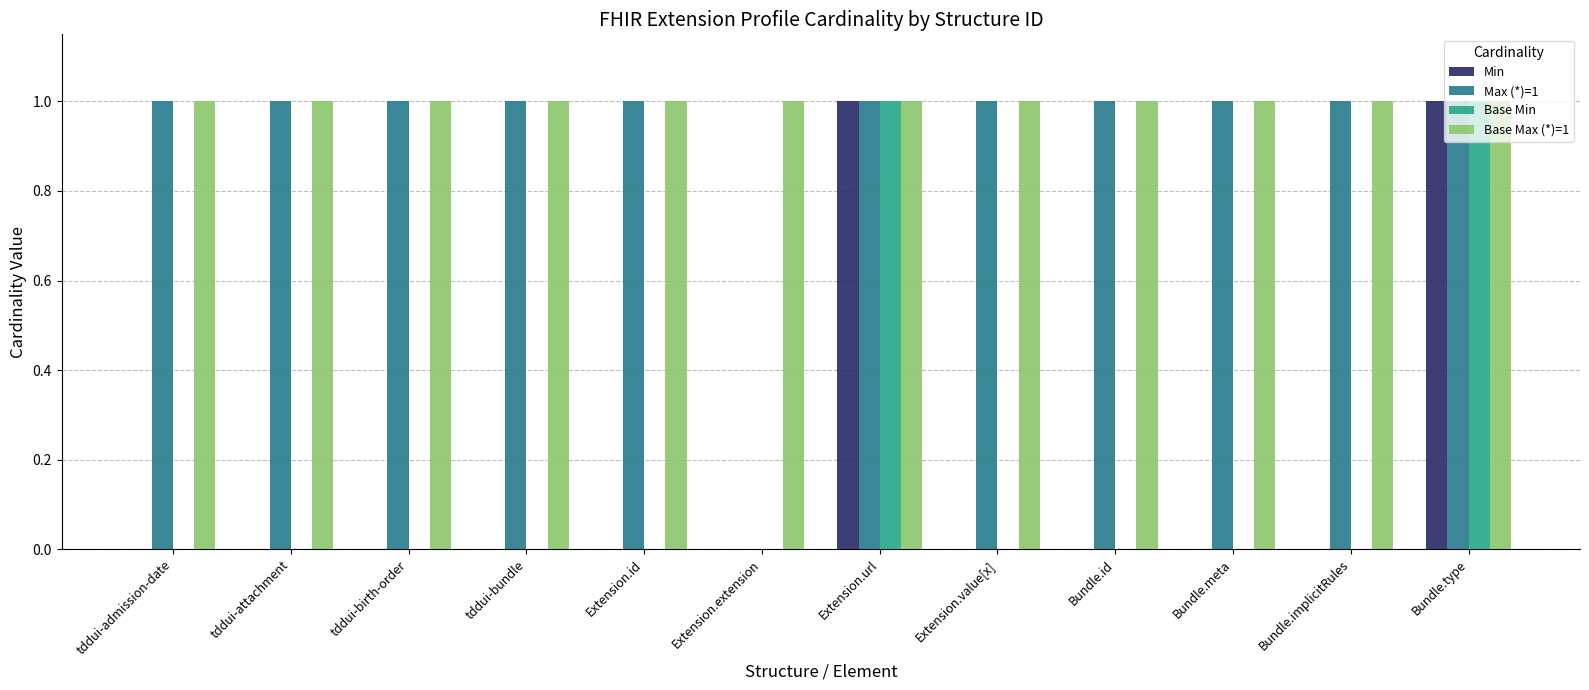

Which series has the largest total across all categories?

Base Max (*)=1